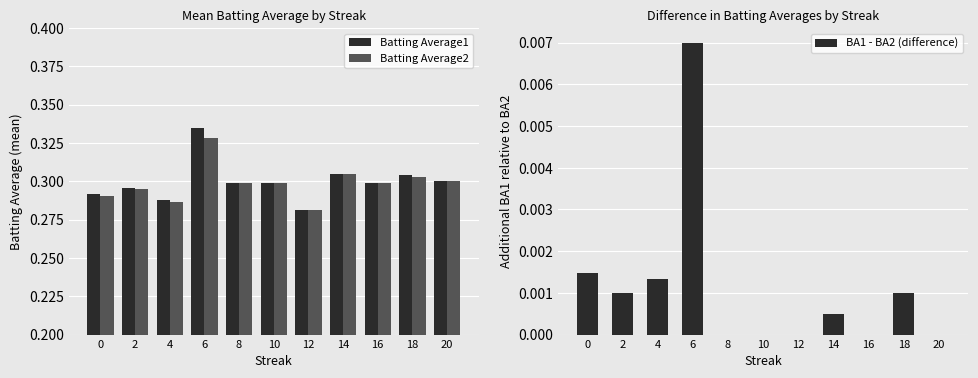

Which series has the largest range (max minus min)?

Batting Average1